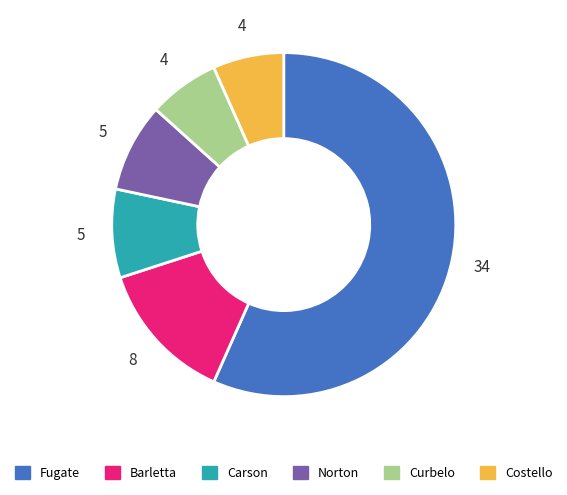

Which category has the biggest portion of the pie?

Fugate